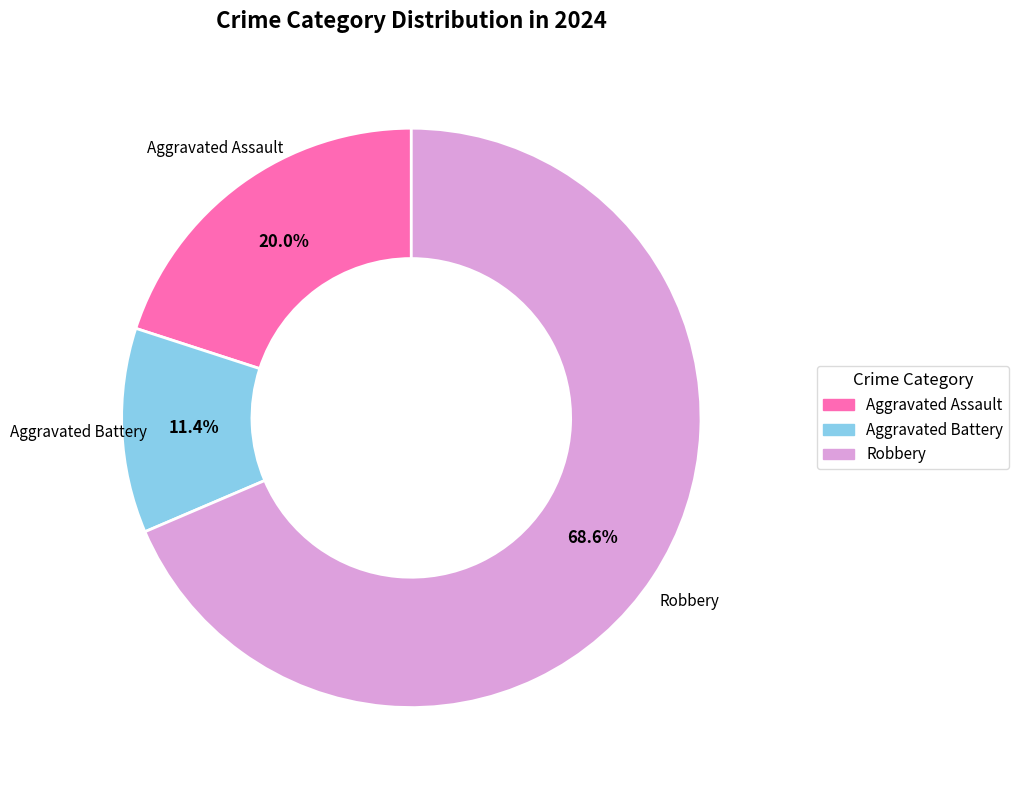

Rank the categories by value from highest to lowest.

Robbery, Aggravated Assault, Aggravated Battery